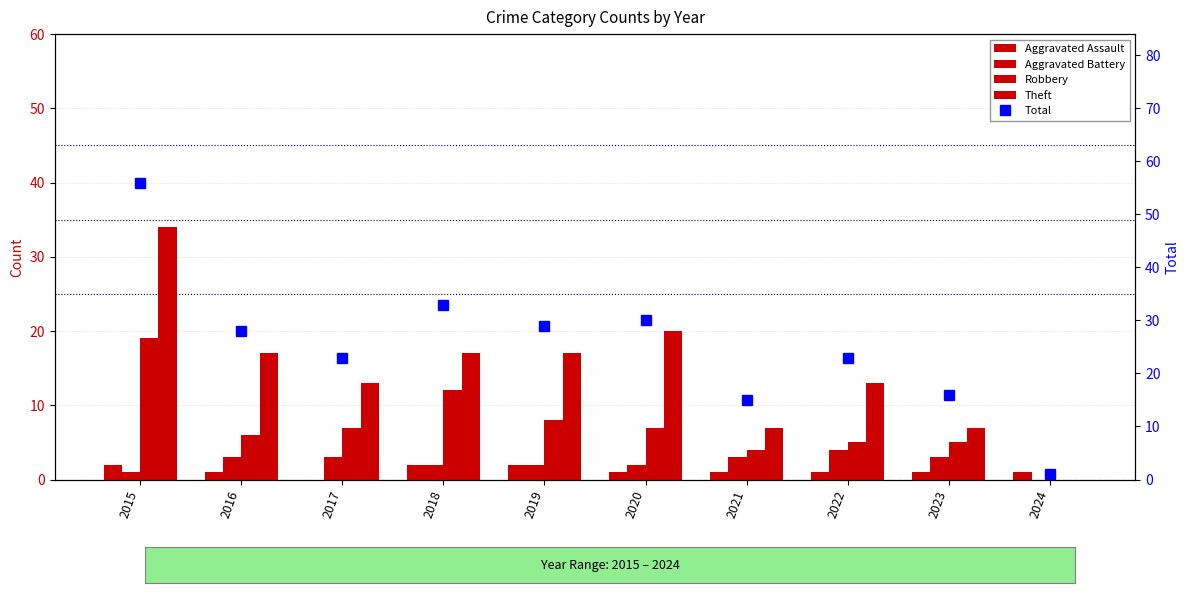

How many data points in Total are less than 28?

5